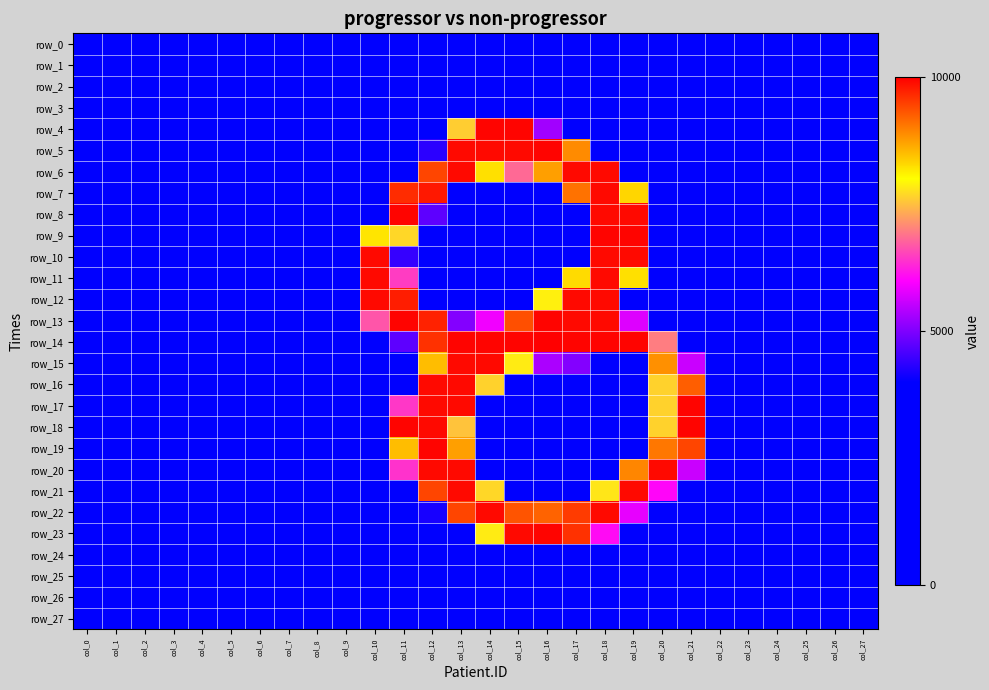

The row_6 series shows 0 at col_9. True or false?

True